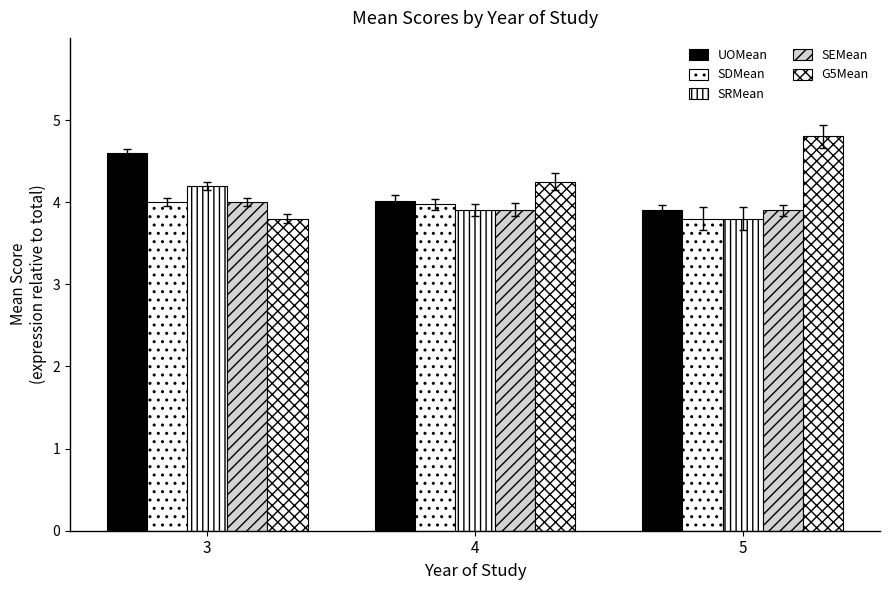

How many values in the UOMean series exceed 4?

2